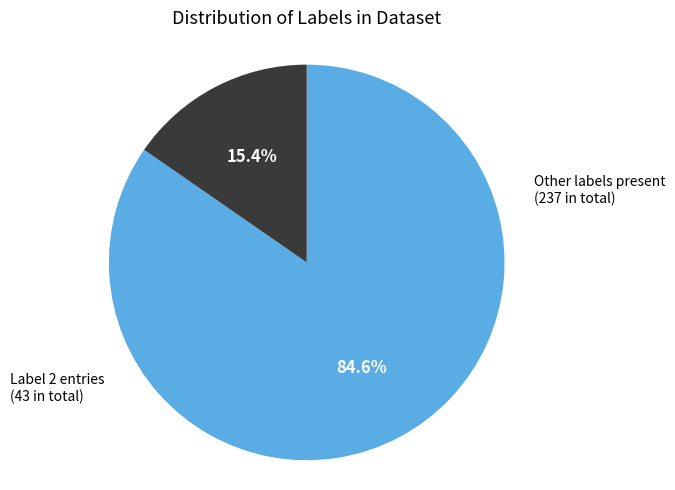

Count the number of slices in the pie.

2